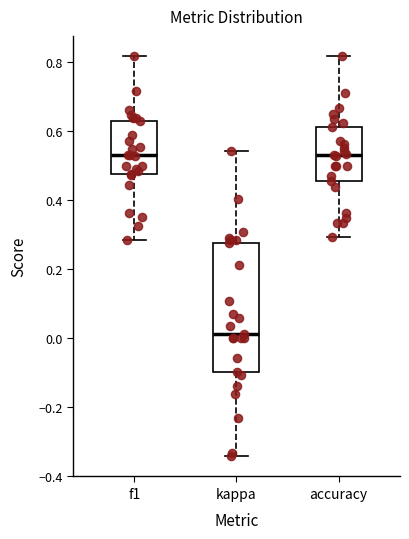

Reading left to right, transcribe this box plot: for each box, give where its median line is, the range the box spans, and where its two whiskers end, as read against the y-axis. The values are not printed on the chart, so give them approximately, as read against the axis.

f1: median 0.52, box 0.48 to 0.64, whiskers 0.28 to 0.82
kappa: median 0.02, box -0.10 to 0.28, whiskers -0.34 to 0.54
accuracy: median 0.54, box 0.46 to 0.62, whiskers 0.30 to 0.82